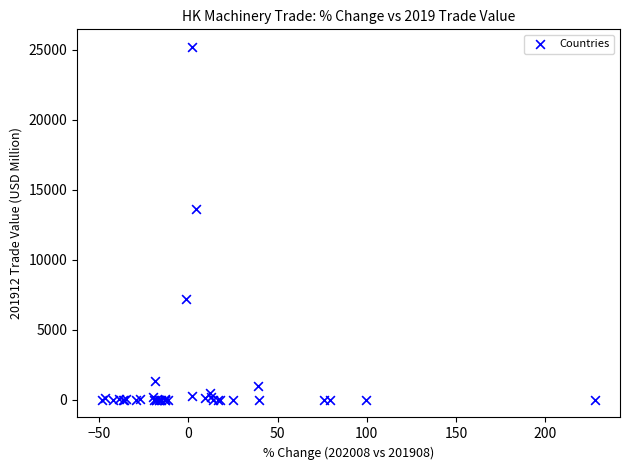

What Y value in the scatter plot is closest to 12595?

13621.2